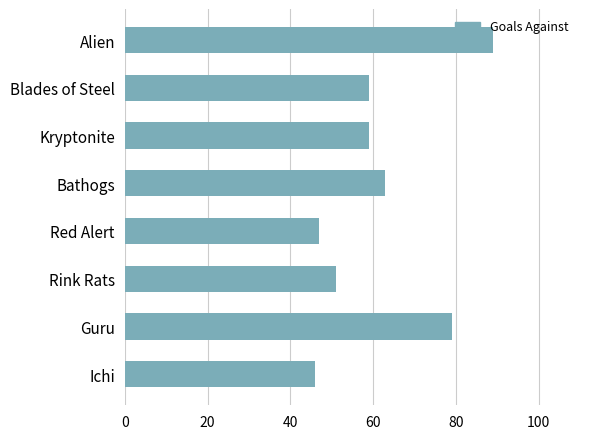

What is the value of the 4th bar from the top?

63